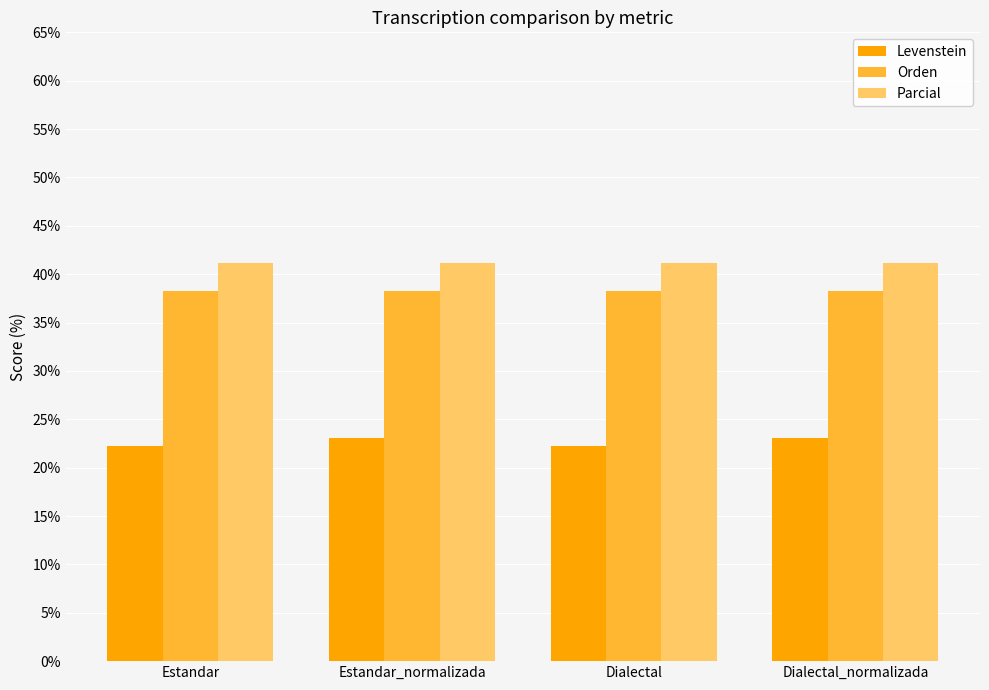

What is the average value of the Orden series?

38.3